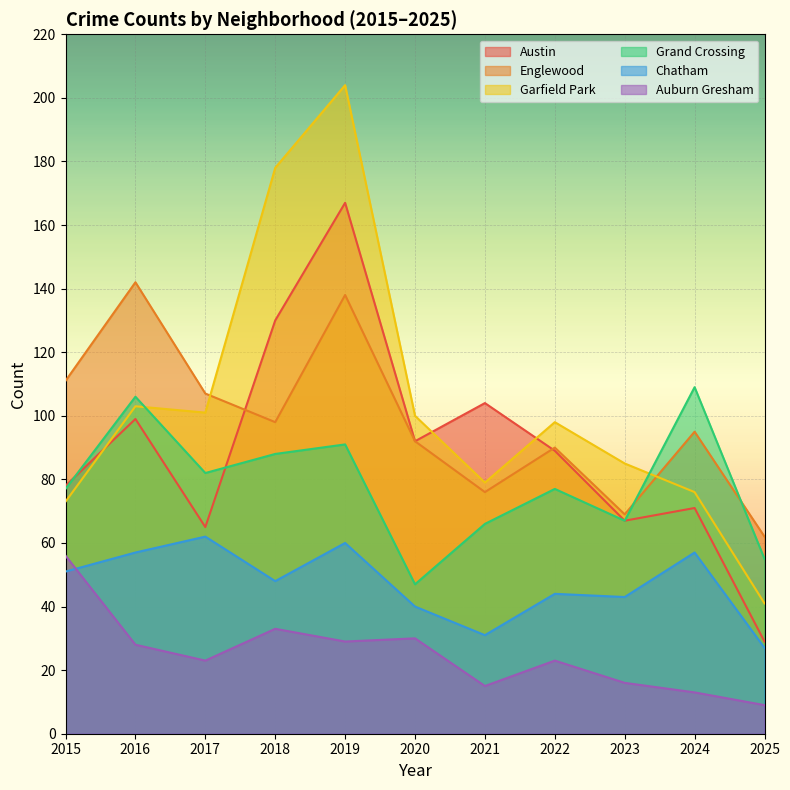

Read the Austin value at 2016, to the nearest 50.

100